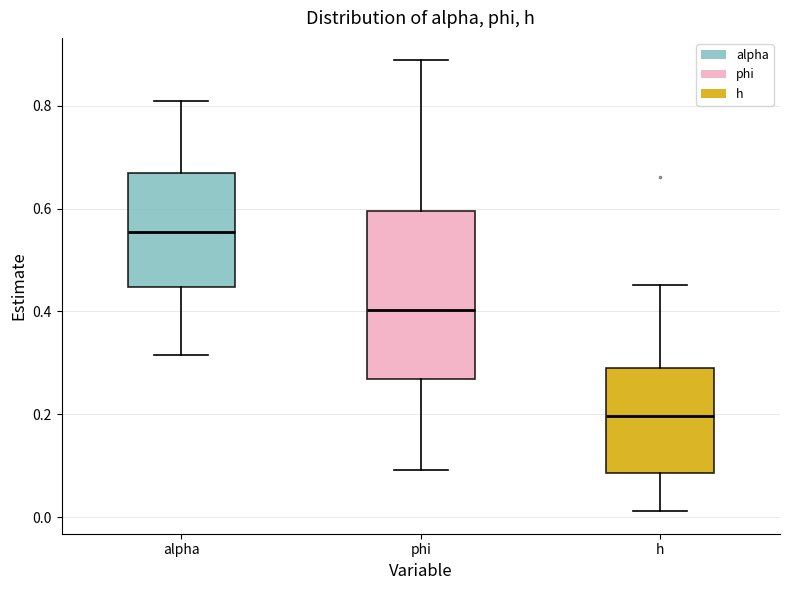

Reading left to right, read every box against the y-axis: the position of its median line, the range the box covers, and the ends of its whiskers. The values are not printed on the chart, so give them approximately, as read against the axis.

alpha: median 0.56, box 0.44 to 0.66, whiskers 0.32 to 0.80
phi: median 0.40, box 0.26 to 0.60, whiskers 0.10 to 0.88
h: median 0.20, box 0.08 to 0.30, whiskers 0.02 to 0.46